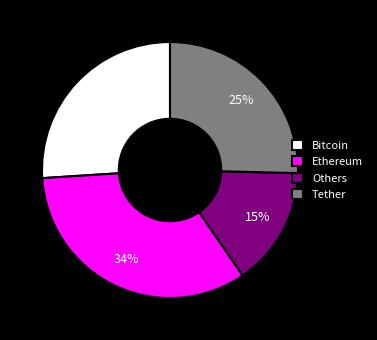

The Others slice represents 29% of the pie. True or false?

False